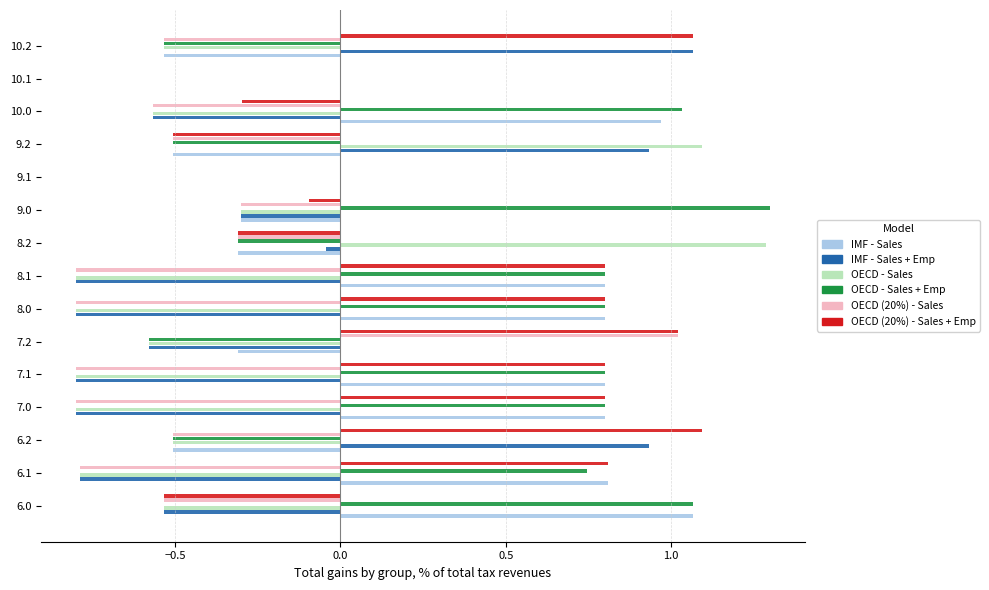

What is the greatest value displayed?

1.3